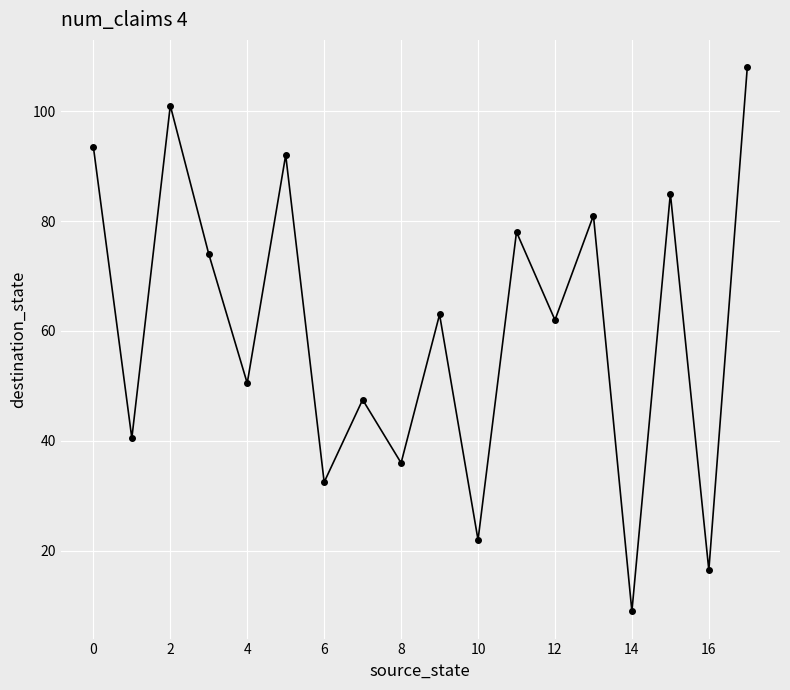

Reading left to right, list all the values displayed in this chart.

93.5	40.5	101.0	74.0	50.5	92.0	32.5	47.5	36.0	63.0	22.0	78.0	62.0	81.0	9.0	85.0	16.5	108.0